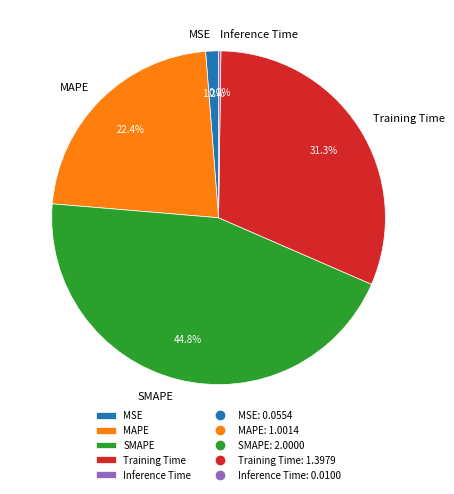

To the nearest percent, what portion does SMAPE represent?

45%